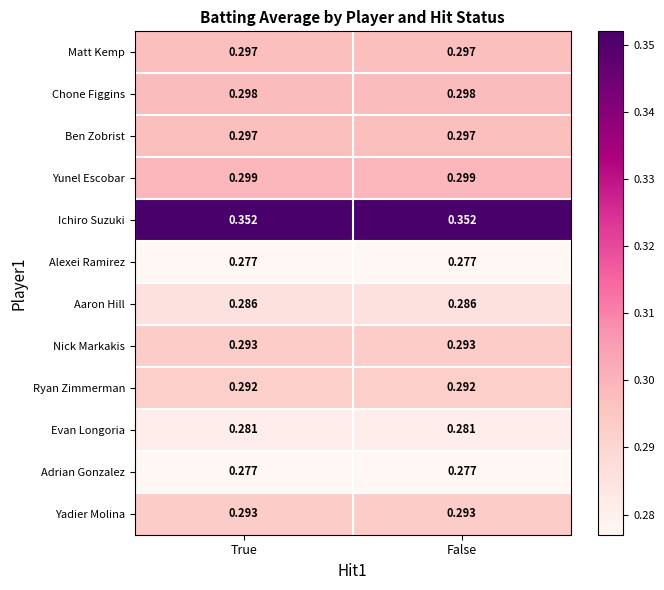

Which series has the largest total across all categories?

Ichiro Suzuki